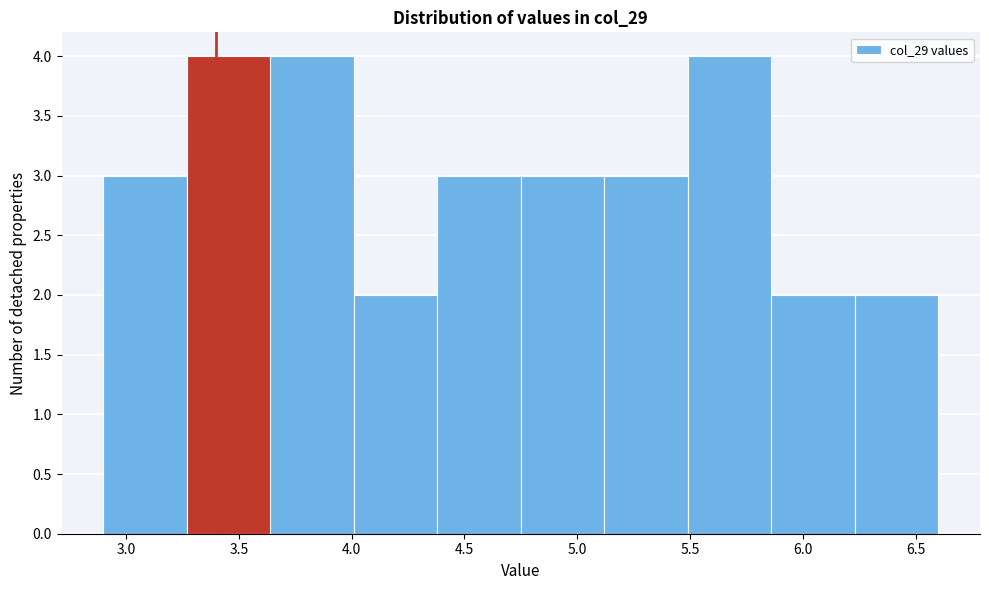

Reading left to right, list every bar in this chart as the range it spans on the x-axis followed by its height. Neither the bar edges nor the heights are printed on the chart, so give them approximately, as read against the axes.

2.90 to 3.27: 3
3.27 to 3.64: 4
3.64 to 4.01: 4
4.01 to 4.38: 2
4.38 to 4.75: 3
4.75 to 5.12: 3
5.12 to 5.49: 3
5.49 to 5.86: 4
5.86 to 6.23: 2
6.23 to 6.60: 2